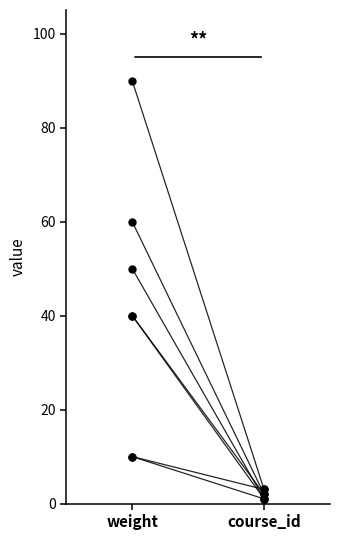

The value of course_id at 2 is 2. True or false?

False